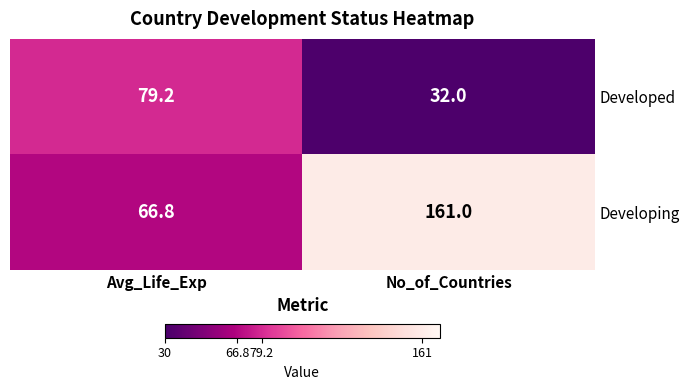

What is the maximum value shown in the chart?

161.0